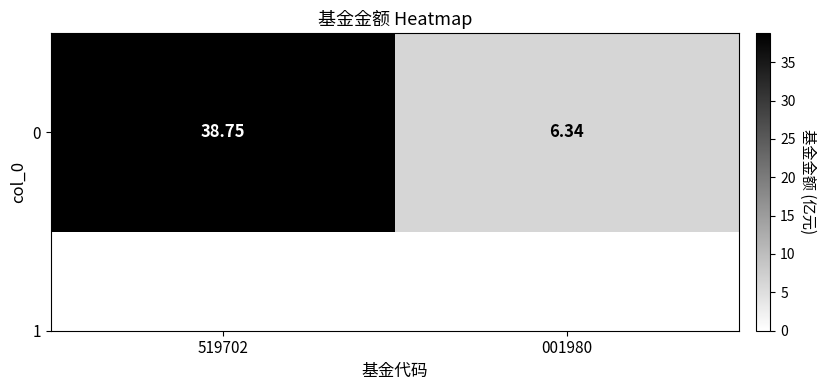

Rank the categories by value from lowest to highest.

001980, 519702